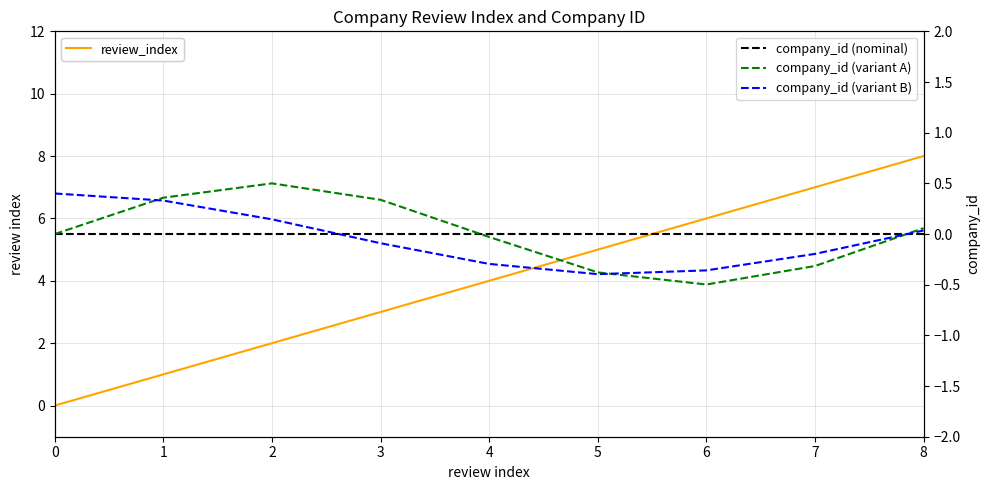

Reading left to right, transcribe all the data shown in this chart.

review_index: 0.0	1.0	2.0	3.0	4.0	5.0	6.0	7.0	8.0
company_id (nominal): 0.0	0.0	0.0	0.0	0.0	0.0	0.0	0.0	0.0
company_id (variant A): 0.0	0.4	0.5	0.3	-0.0	-0.4	-0.5	-0.3	0.1
company_id (variant B): 0.4	0.3	0.1	-0.1	-0.3	-0.4	-0.4	-0.2	0.0